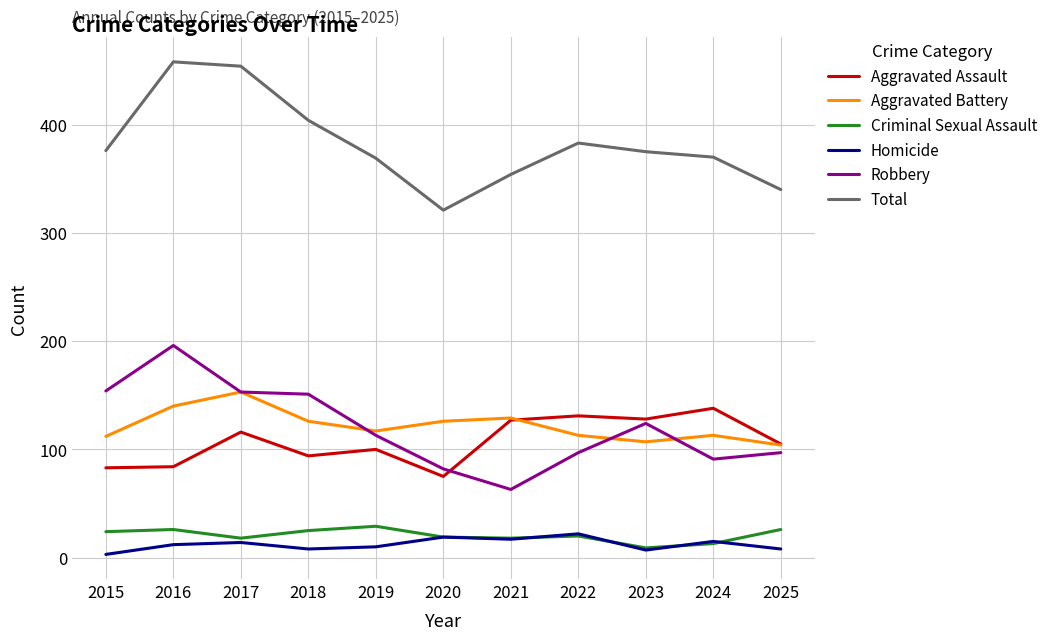

Is the value of Aggravated Assault at 2016 greater than the value of Criminal Sexual Assault at 2019?

Yes